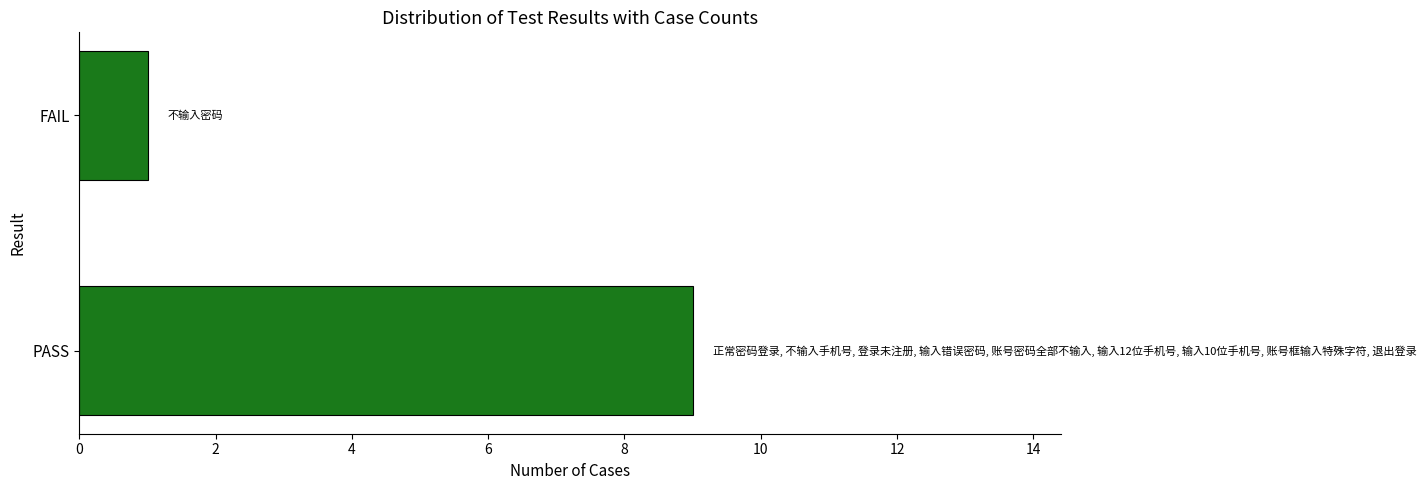

True or false: the data shows 13 at PASS.

False